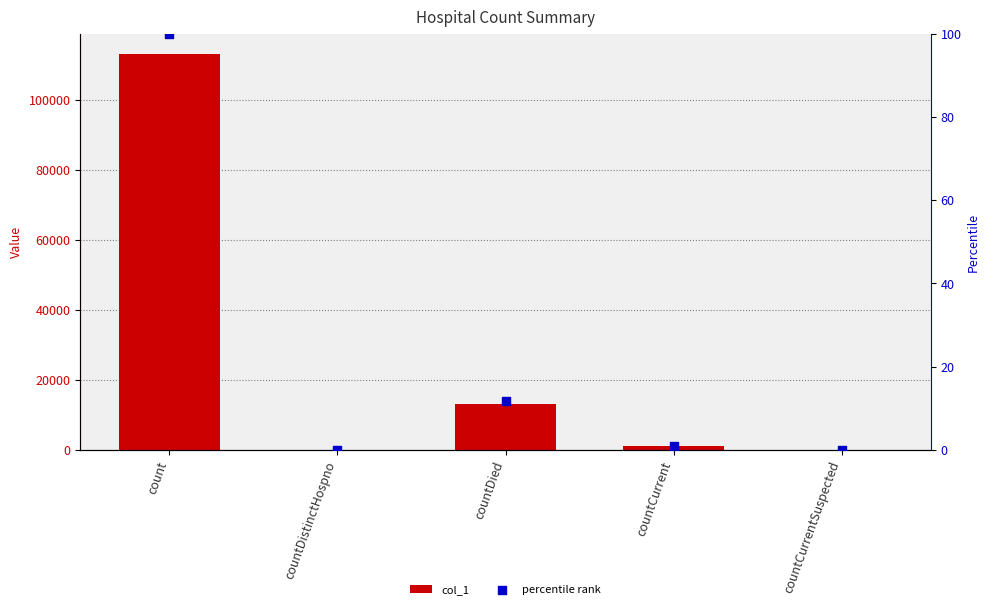

What are all the series names shown in the legend?

col_1, percentile rank